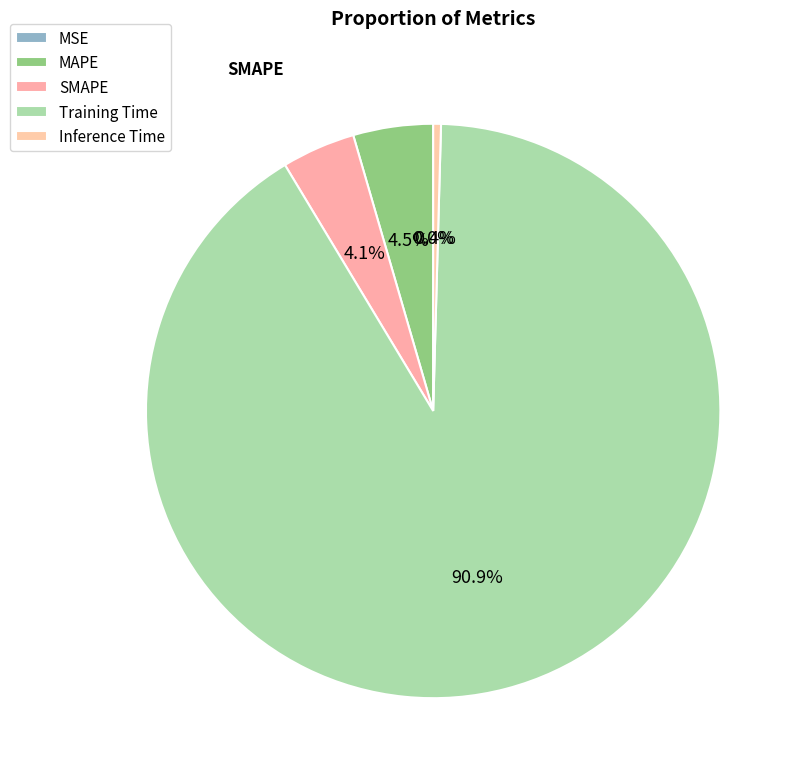

Which slice represents more than half of the pie?

Training Time